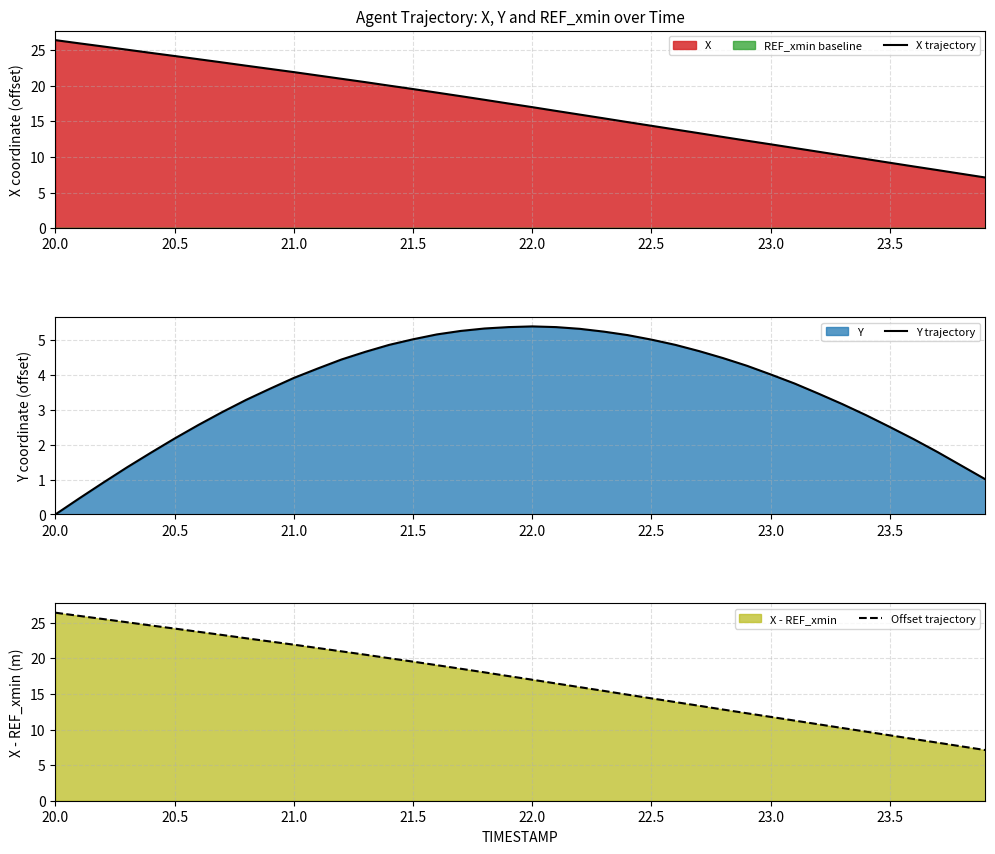

What is the difference between the maximum and second lowest values in the X trajectory series?

18.8